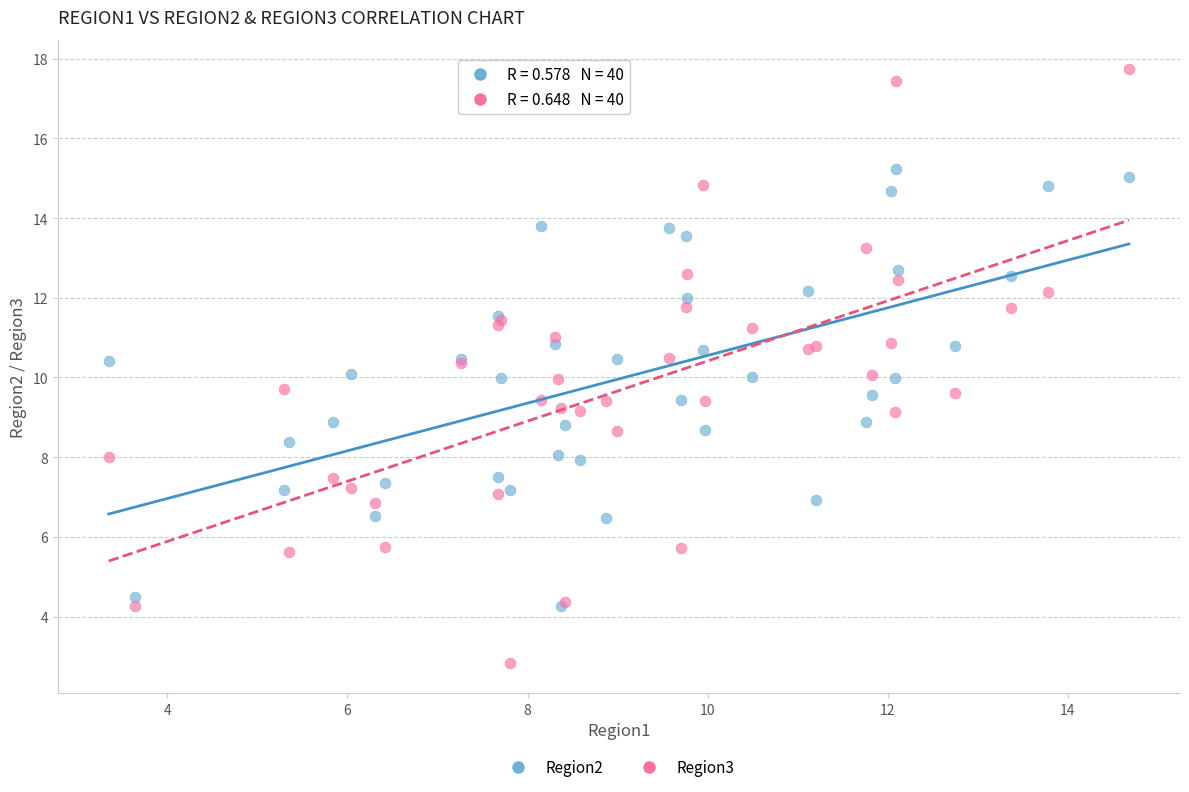

What are all the series names shown in the legend?

Region2, Region3